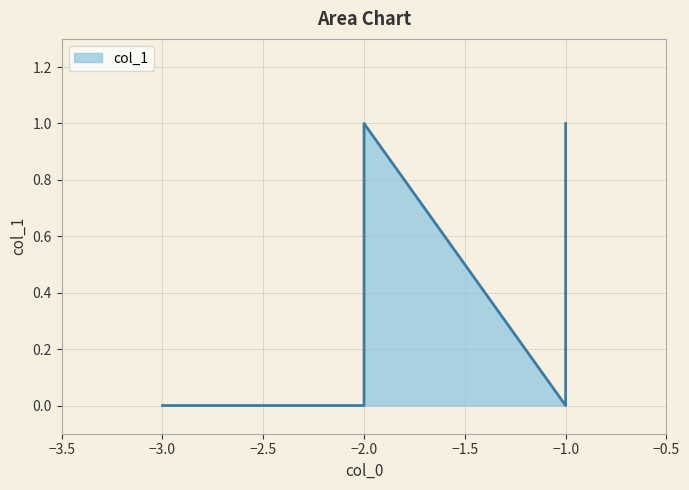

True or false: the data shows 0 at -1.

False